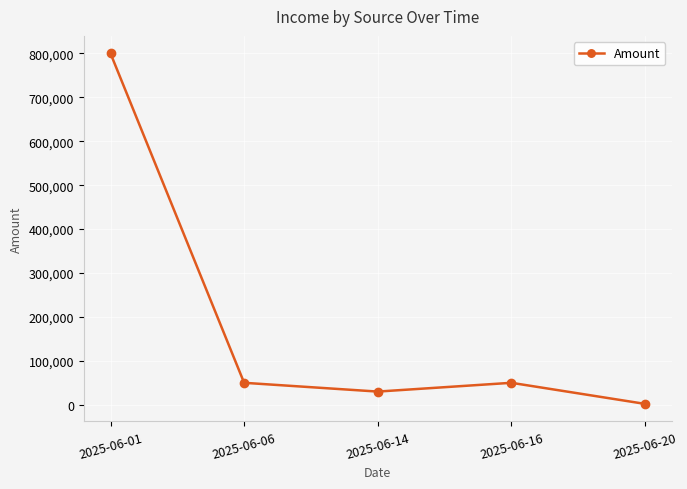

Is this an area chart (filled region under the line)?

No